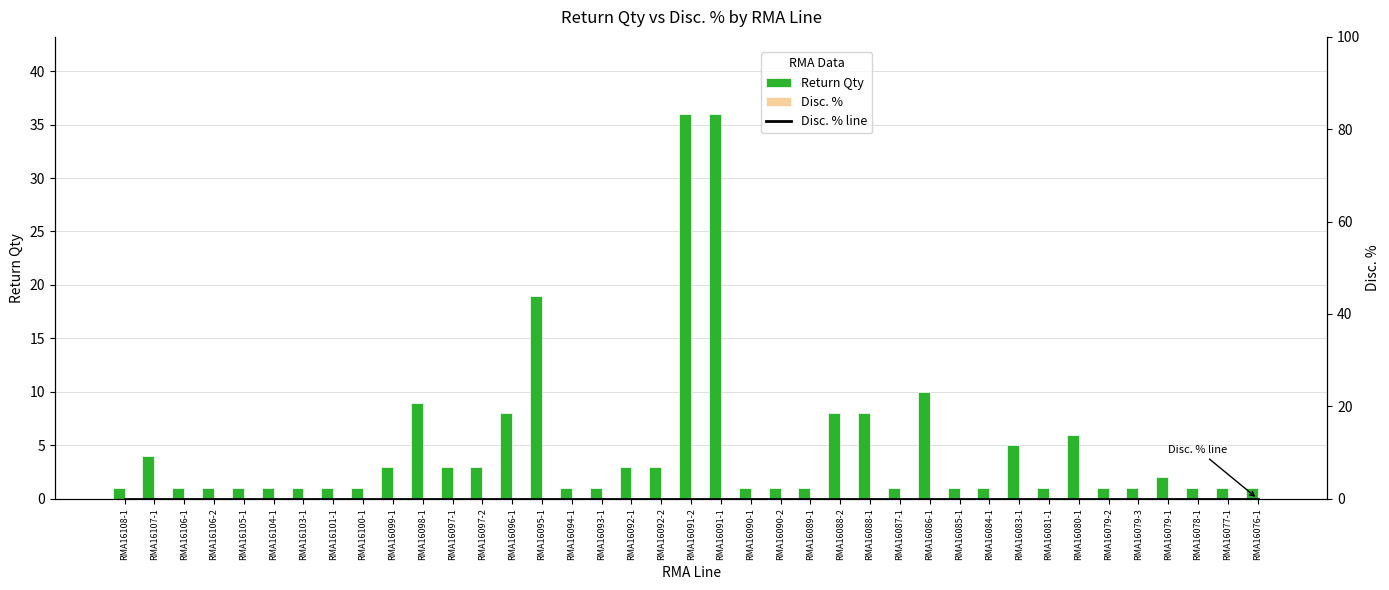

Rank the categories by Disc. % line value from highest to lowest.

RMA16108-1, RMA16107-1, RMA16106-1, RMA16106-2, RMA16105-1, RMA16104-1, RMA16103-1, RMA16101-1, RMA16100-1, RMA16099-1, RMA16098-1, RMA16097-1, RMA16097-2, RMA16096-1, RMA16095-1, RMA16094-1, RMA16093-1, RMA16092-1, RMA16092-2, RMA16091-2, RMA16091-1, RMA16090-1, RMA16090-2, RMA16089-1, RMA16088-2, RMA16088-1, RMA16087-1, RMA16086-1, RMA16085-1, RMA16084-1, RMA16083-1, RMA16081-1, RMA16080-1, RMA16079-2, RMA16079-3, RMA16079-1, RMA16078-1, RMA16077-1, RMA16076-1